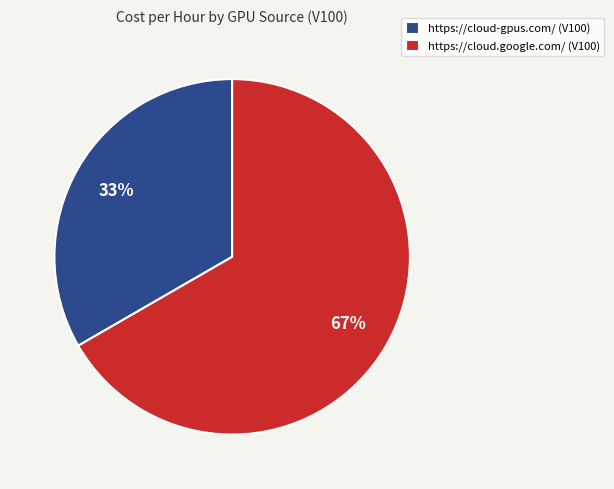

True or false: https://cloud-gpus.com/ (V100) accounts for 33% of the total.

True